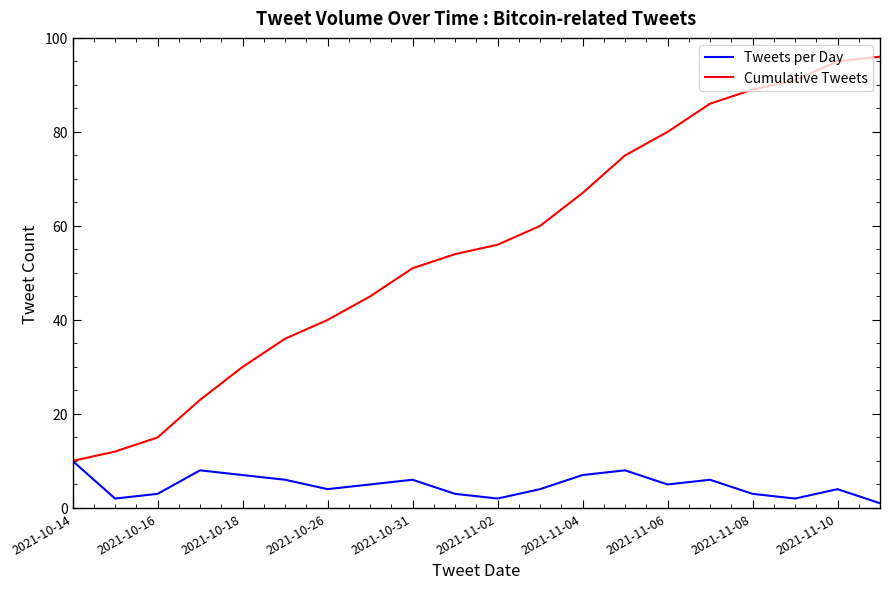

Rank the series by their maximum value, from lowest to highest.

Tweets per Day, Cumulative Tweets